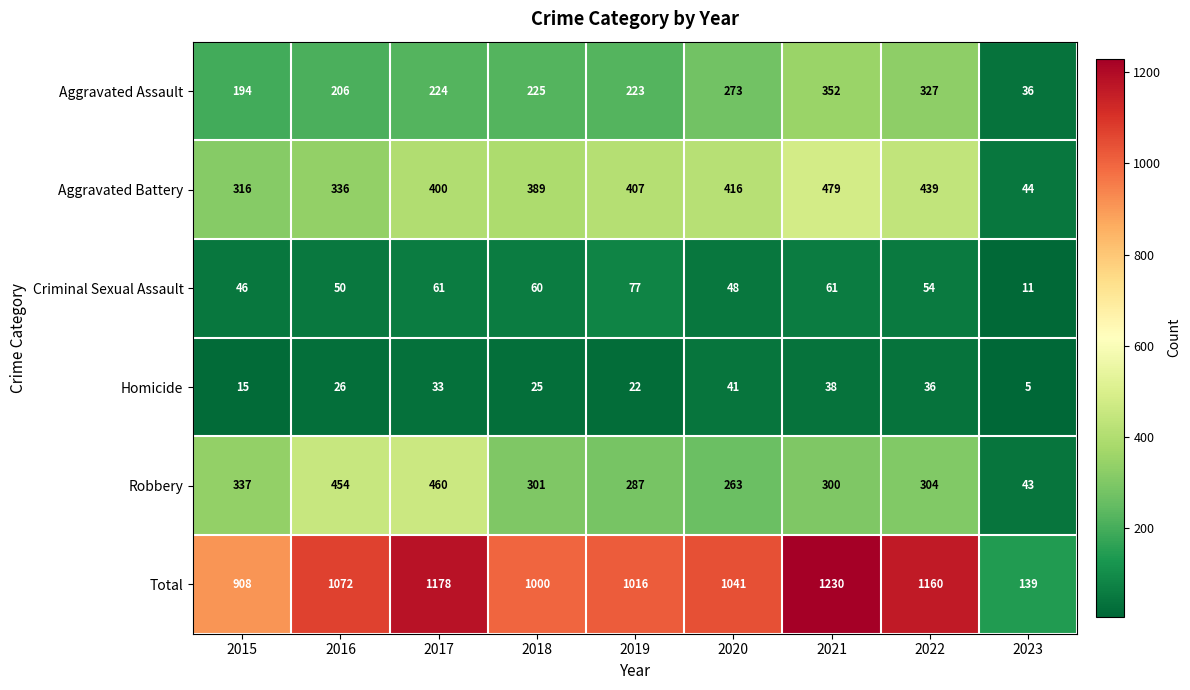

At which label is Aggravated Battery closest to 261?

2015